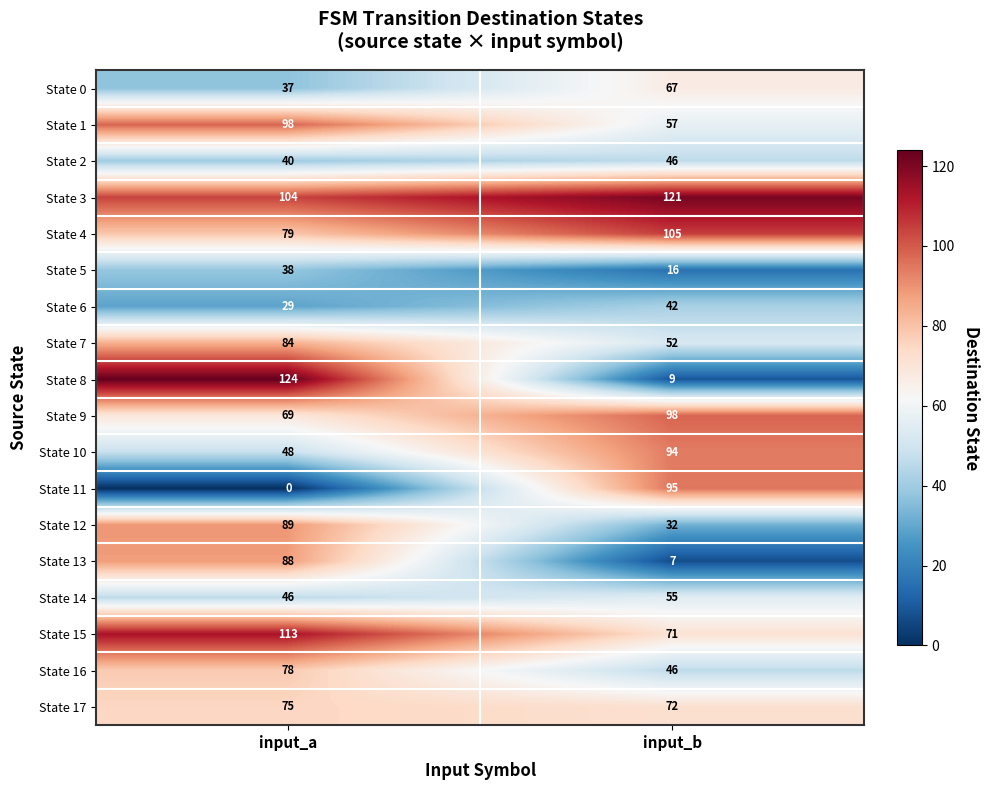

Which category has the highest value across all series?

input_a